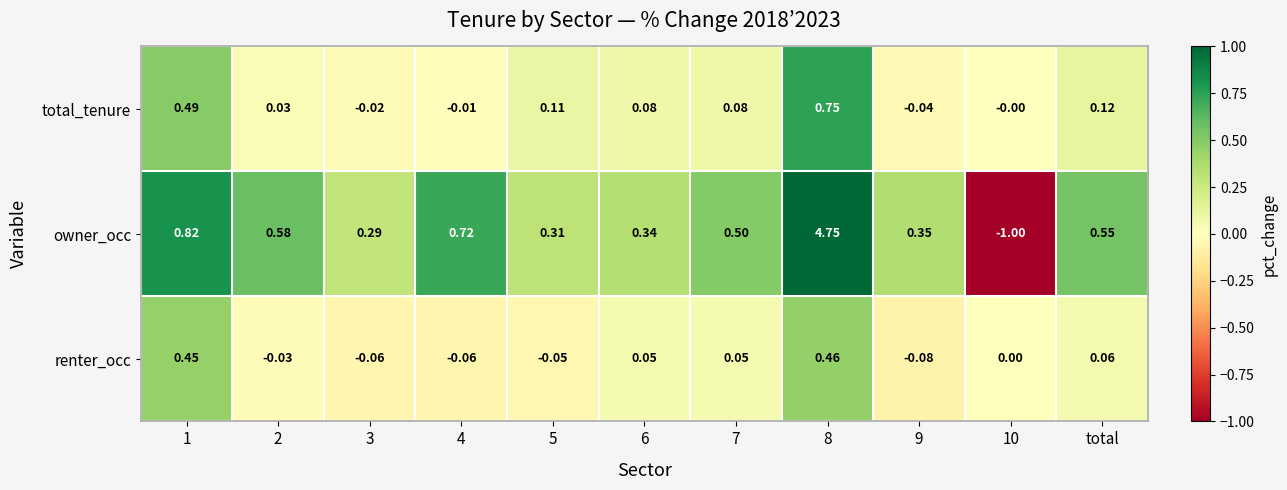

At which category is the sum across all series the highest?

8